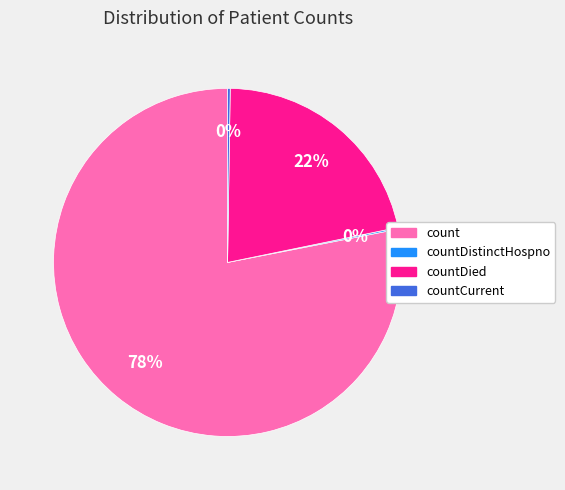

Does any single category account for the majority?

Yes